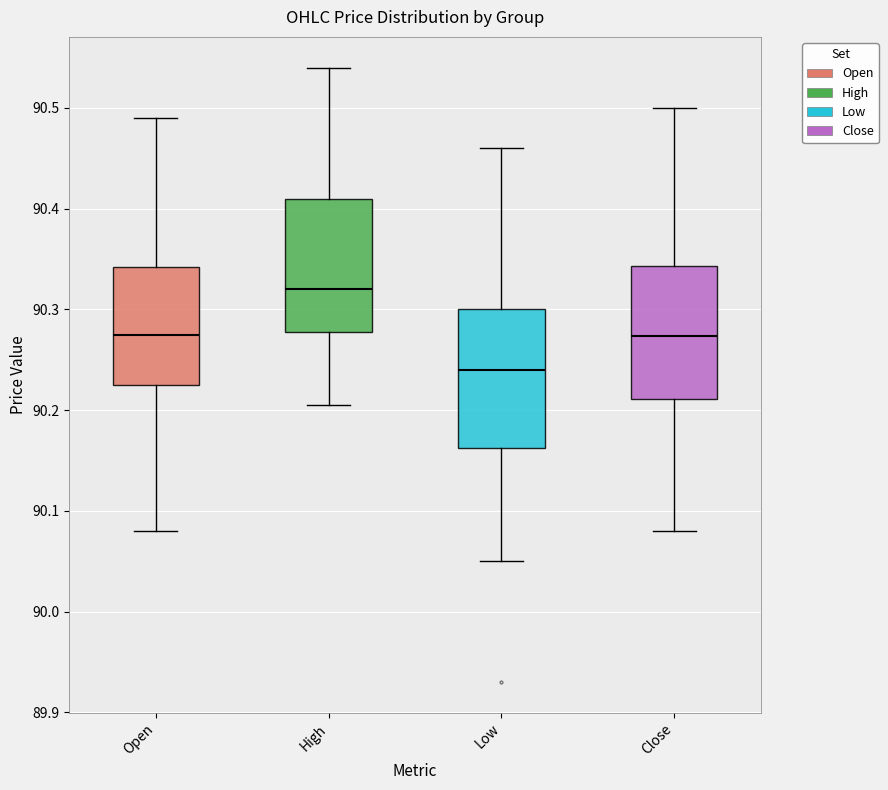

Where does the upper whisker of the box for Low end on the y-axis? The values are not printed on the chart, so give them approximately, as read against the axis.

90.46